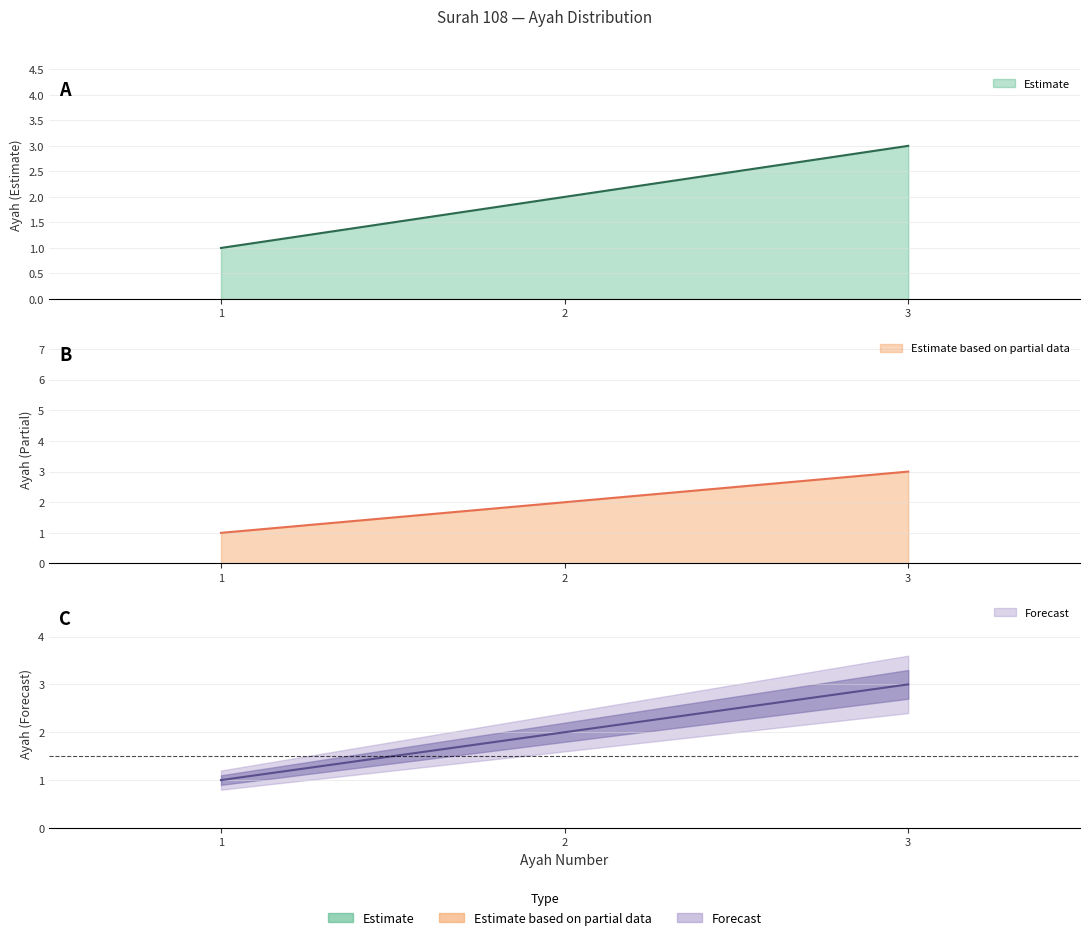

What is the difference between the maximum and minimum values?

2